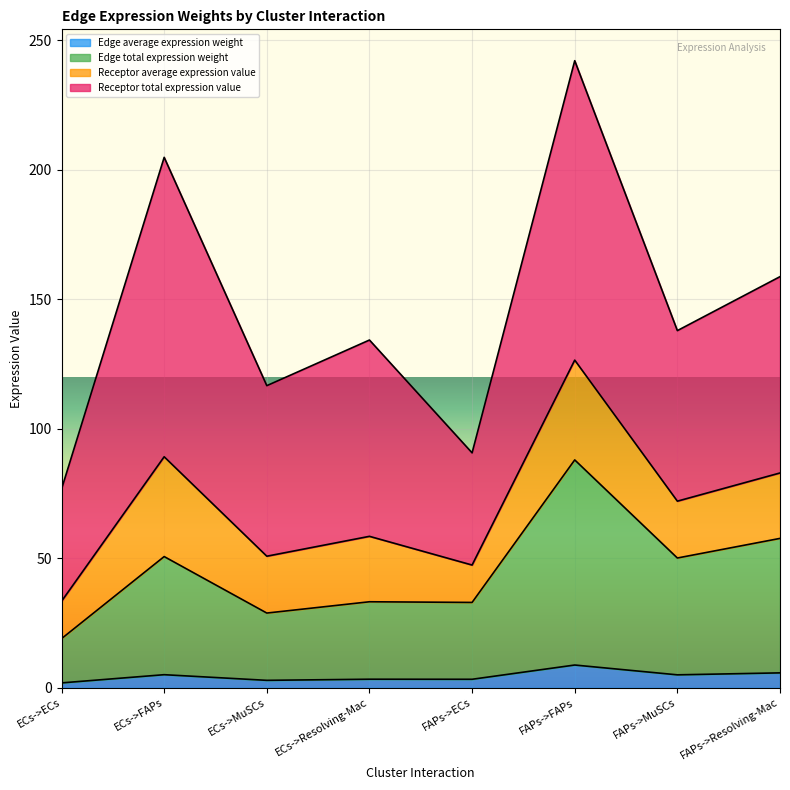

At which category is the sum across all series the highest?

FAPs->FAPs